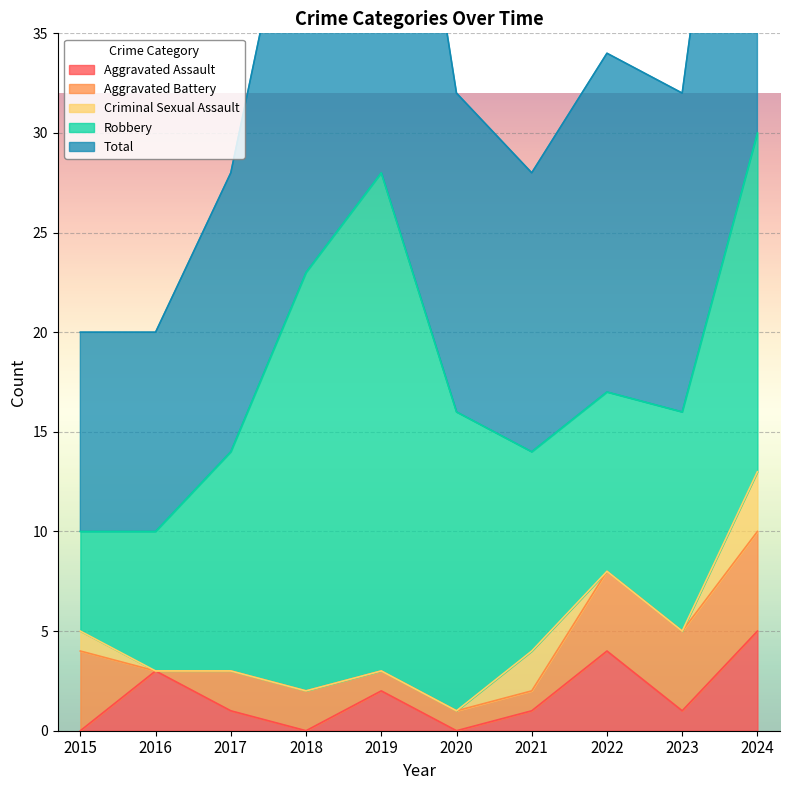

How many lines are shown in the chart?

5